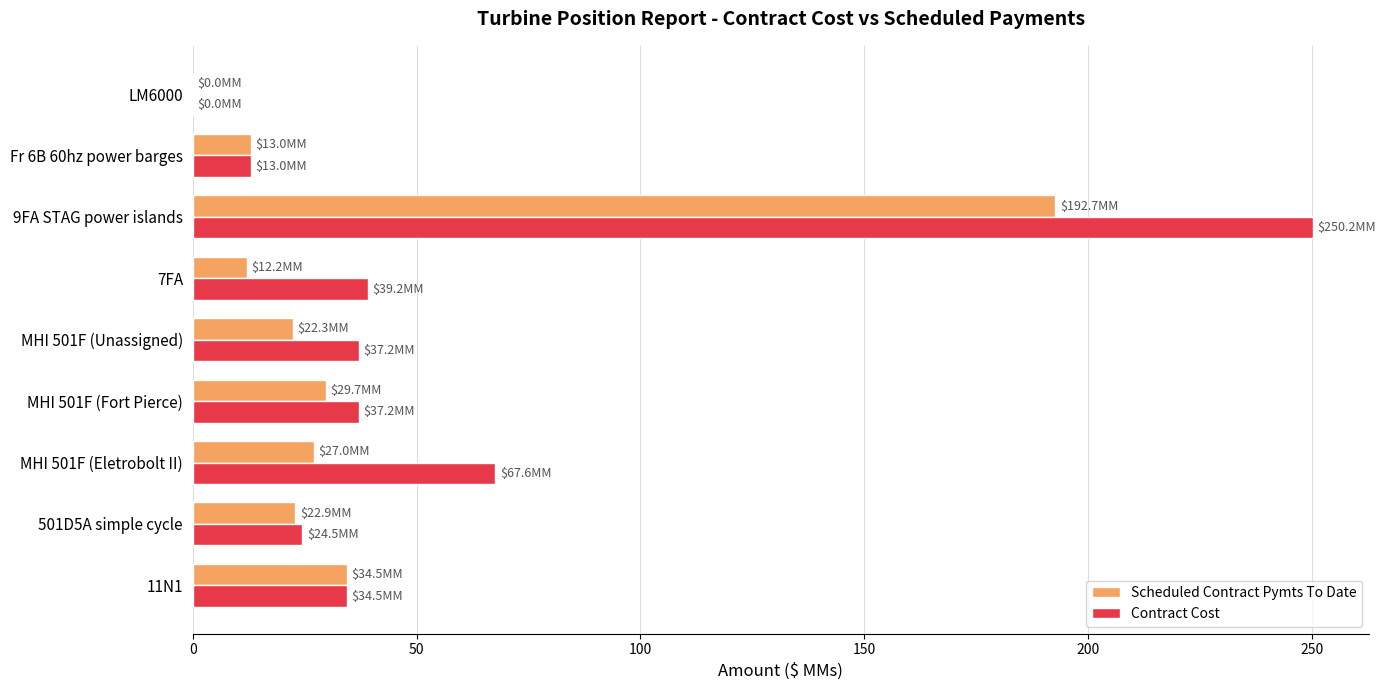

At which label is Contract Cost closest to 125?

MHI 501F (Eletrobolt II)